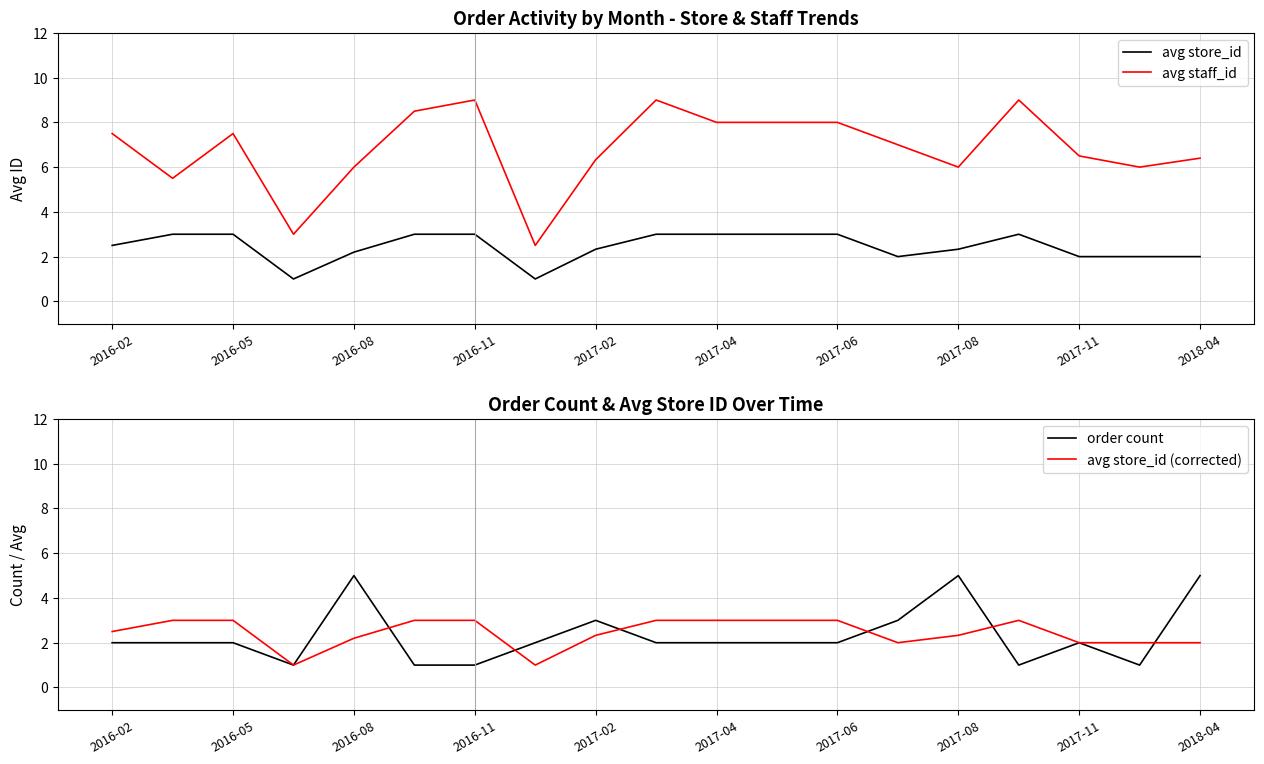

Which series has the widest spread of values?

avg staff_id